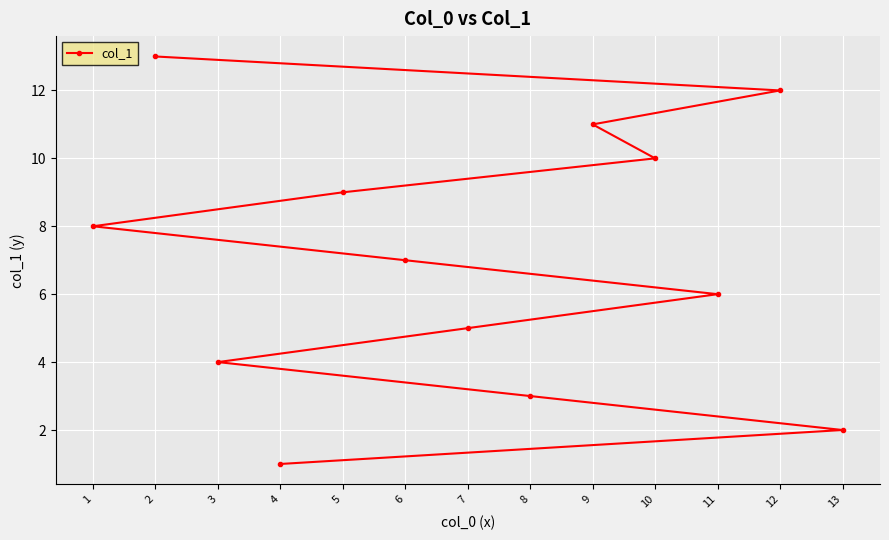

Reading left to right, list all the values displayed in this chart.

1=8	2=13	3=4	4=1	5=9	6=7	7=5	8=3	9=11	10=10	11=6	12=12	13=2